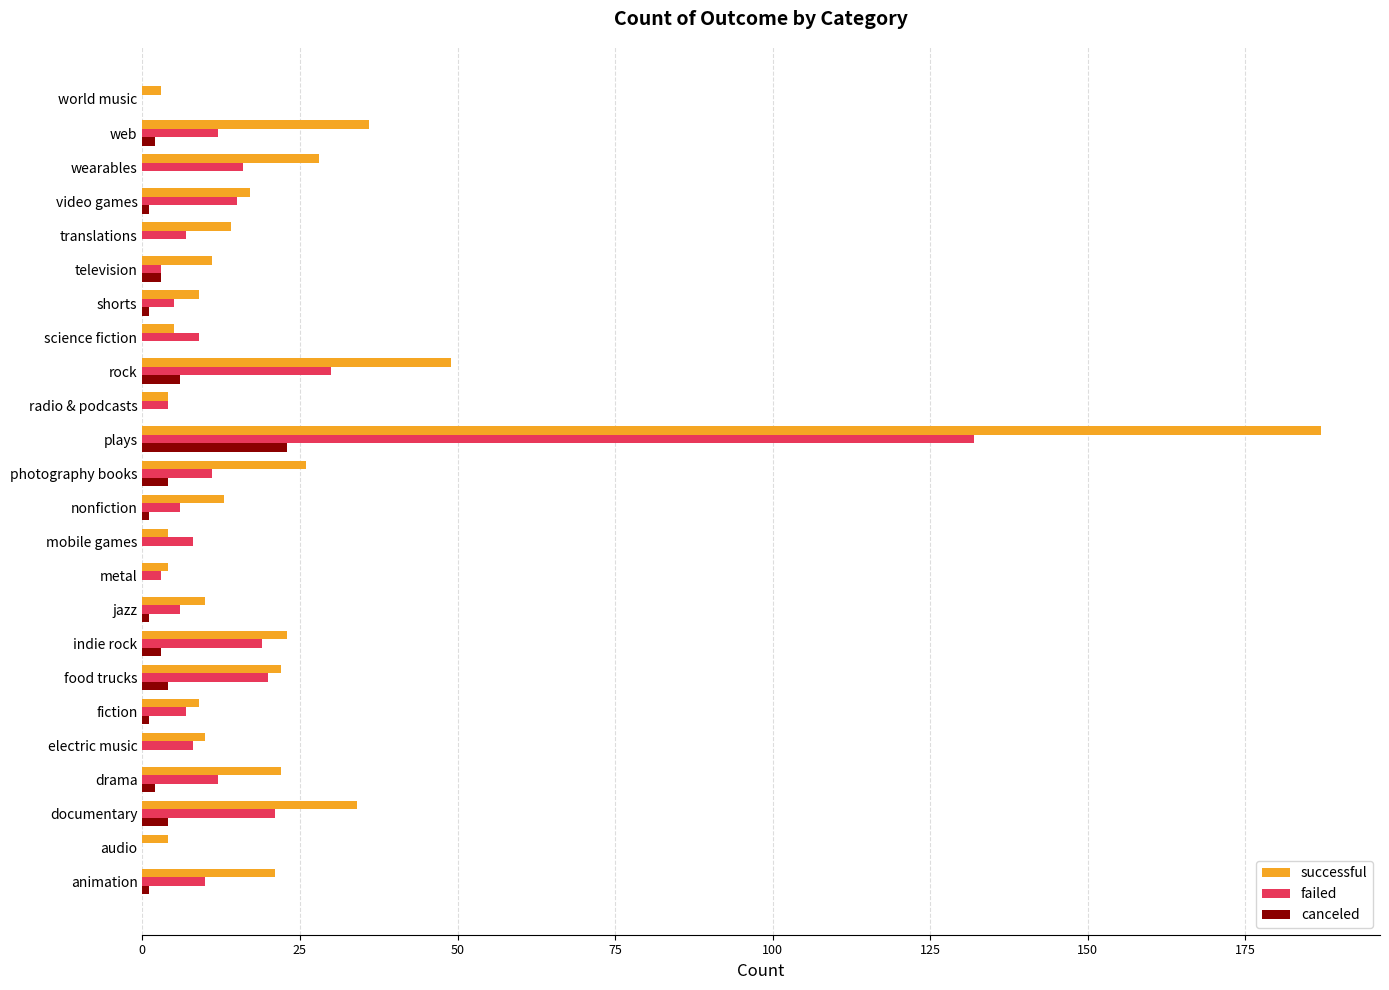

What is the total value across all series at mobile games?

12